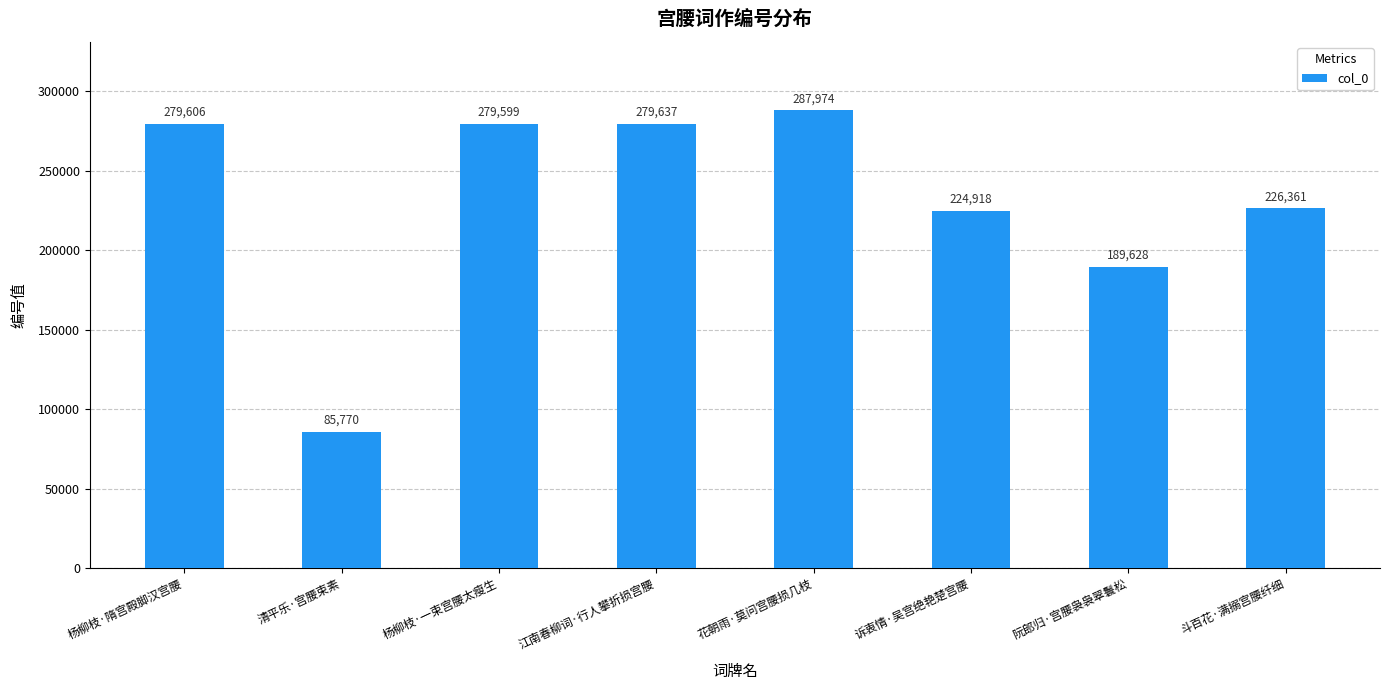

What is the maximum value shown in the chart?

287974